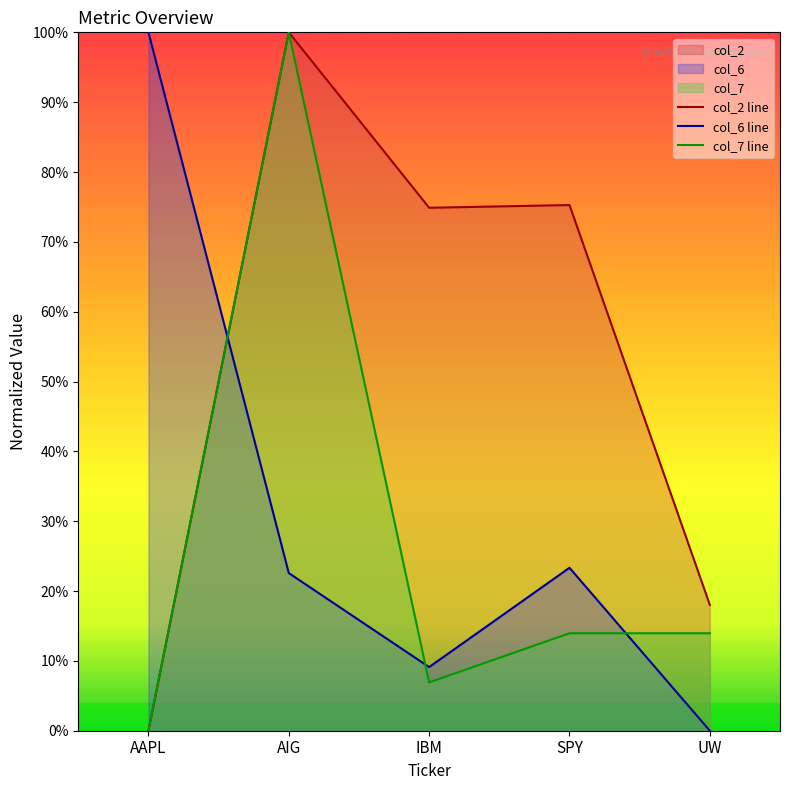

Where is the first local maximum for col_2 line?

AIG